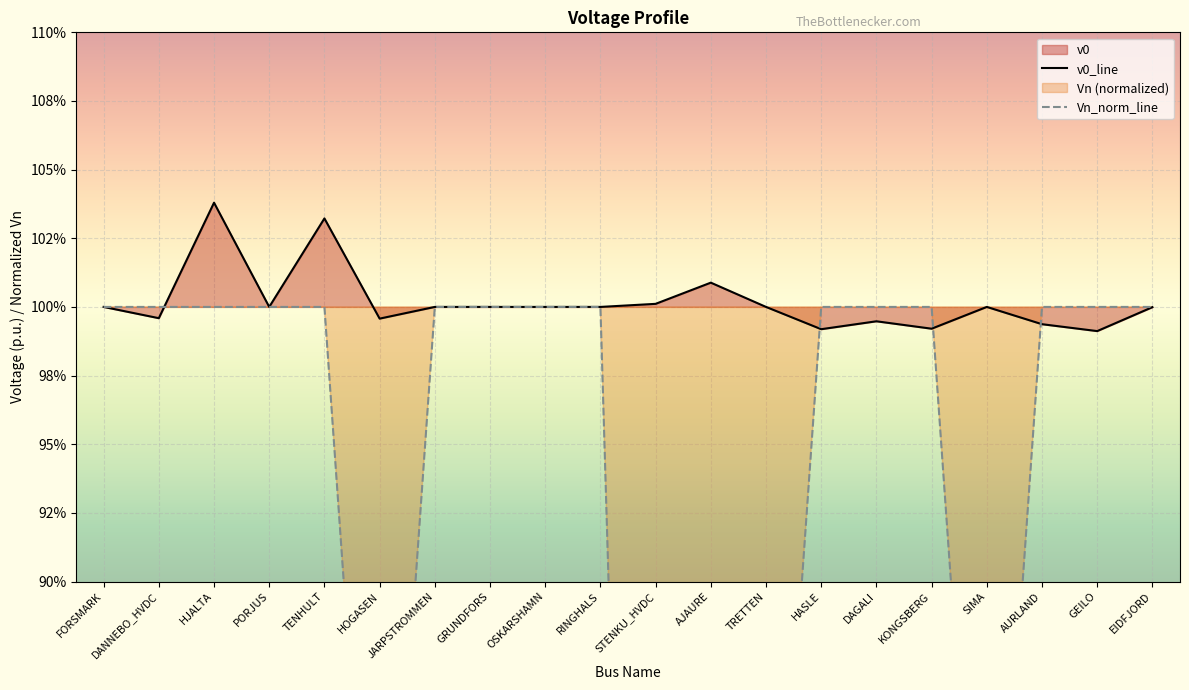

Reading left to right, transcribe all the data shown in this chart.

v0: FORSMARK=1.0	DANNEBO_HVDC=1.0	HJALTA=1.0	PORJUS=1.0	TENHULT=1.0	HOGASEN=1.0	JARPSTROMMEN=1.0	GRUNDFORS=1.0	OSKARSHAMN=1.0	RINGHALS=1.0	STENKU_HVDC=1.0	AJAURE=1.0	TRETTEN=1.0	HASLE=1.0	DAGALI=1.0	KONGSBERG=1.0	SIMA=1.0	AURLAND=1.0	GEILO=1.0	EIDFJORD=1.0
Vn_norm: FORSMARK=1.0	DANNEBO_HVDC=1.0	HJALTA=1.0	PORJUS=1.0	TENHULT=1.0	HOGASEN=0.7	JARPSTROMMEN=1.0	GRUNDFORS=1.0	OSKARSHAMN=1.0	RINGHALS=1.0	STENKU_HVDC=0.3	AJAURE=0.7	TRETTEN=0.7	HASLE=1.0	DAGALI=1.0	KONGSBERG=1.0	SIMA=0.7	AURLAND=1.0	GEILO=1.0	EIDFJORD=1.0